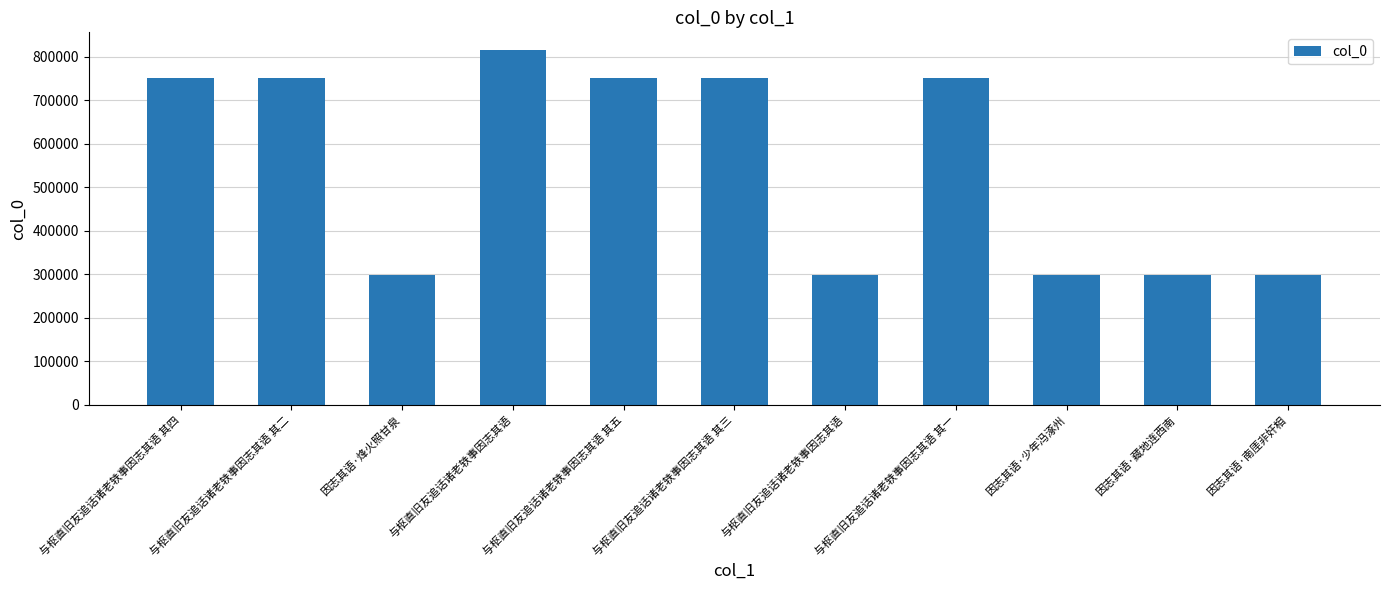

Does the chart contain any negative values?

No